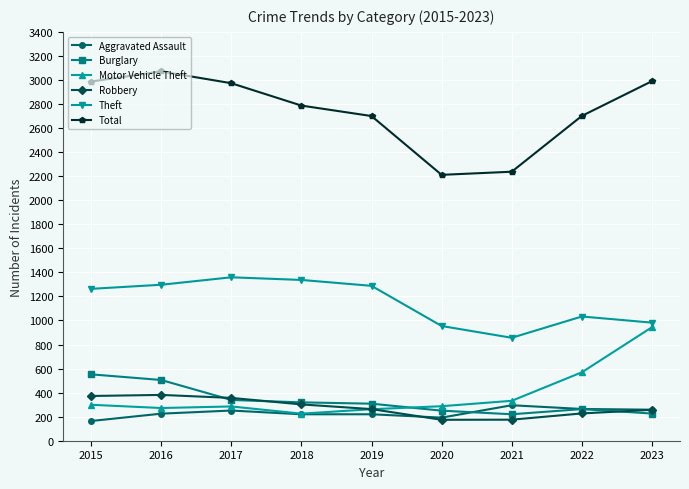

What is the value of the Burglary point at the 3rd from the left?

339